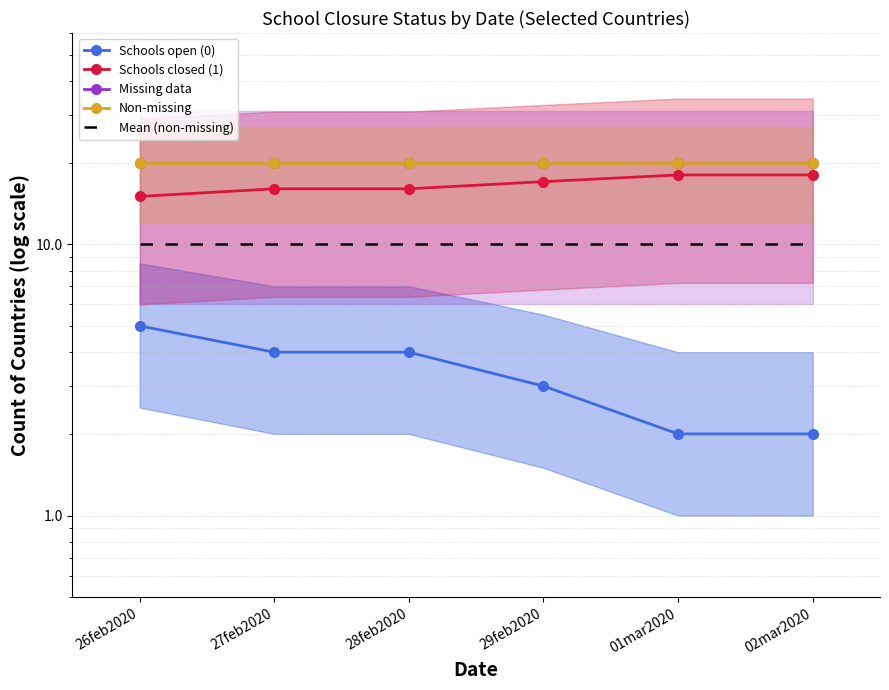

What is the approximate value of Schools open (0) at 01mar2020?

2